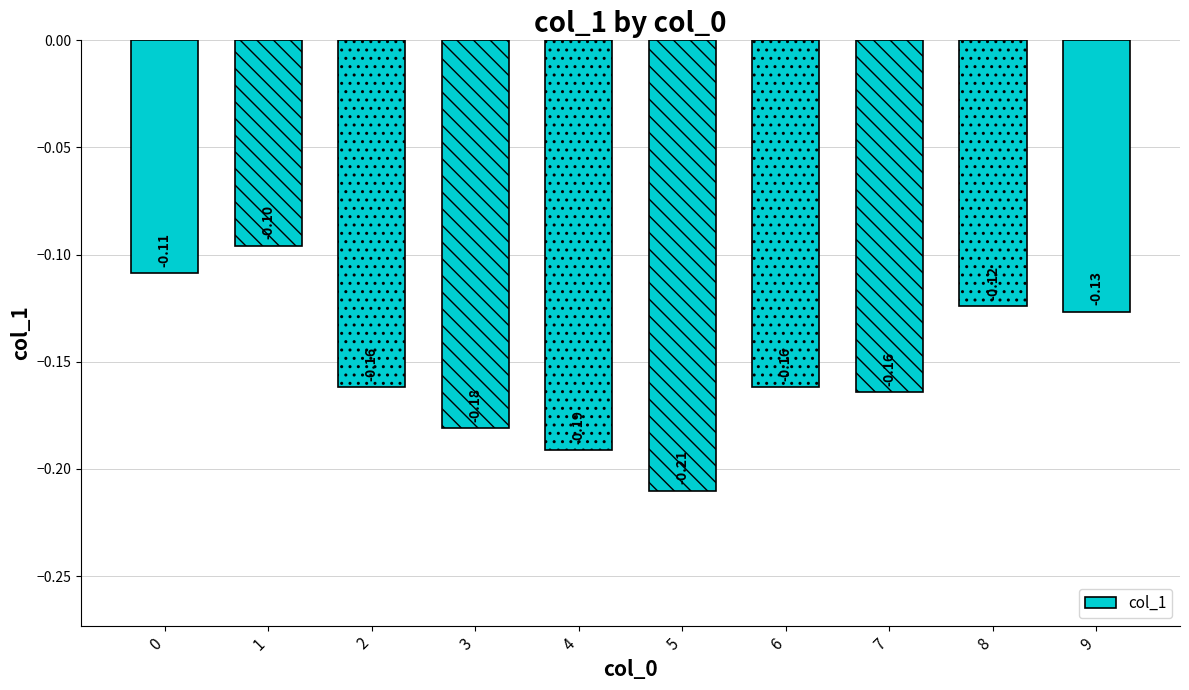

What is the maximum value shown in the chart?

-0.1